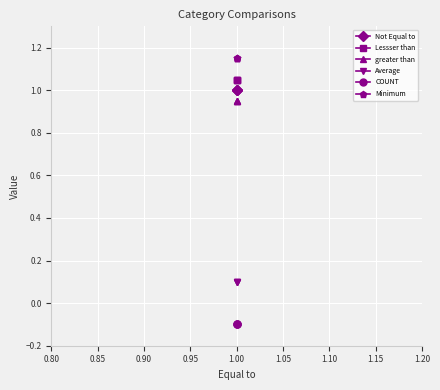

What is the value of the Average point at the 1st from the left?

0.1